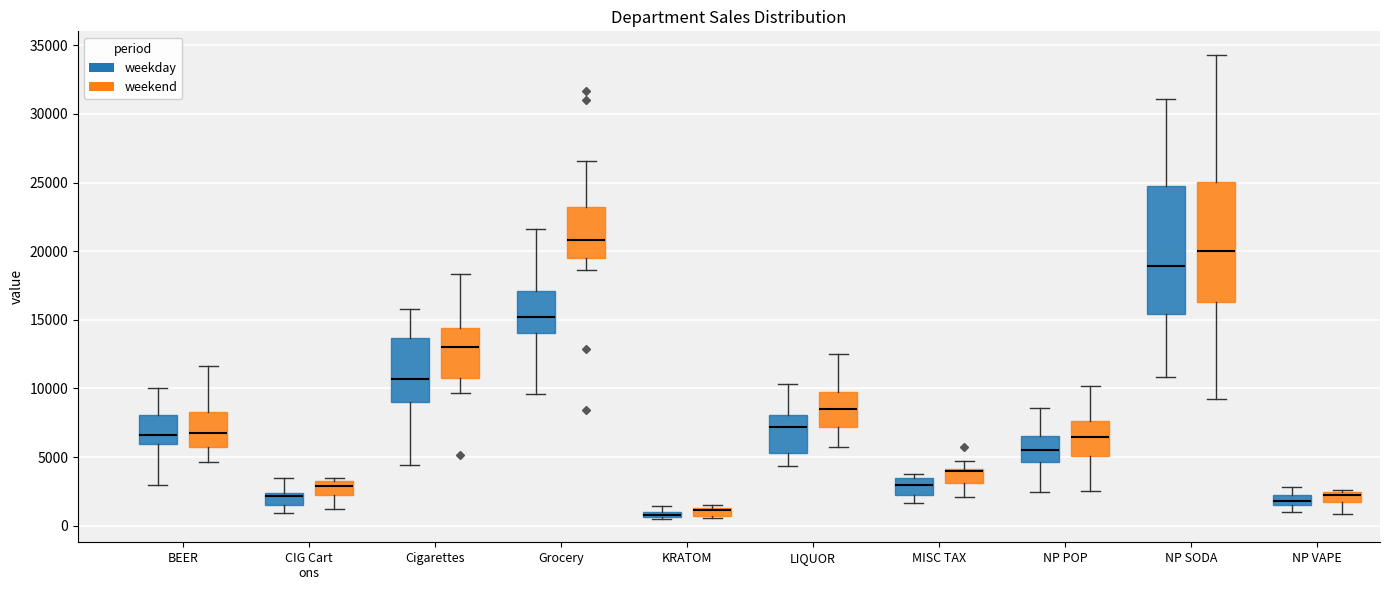

Which box is the tallest, from its lower edge to its upper edge?

NP SODA (weekday)